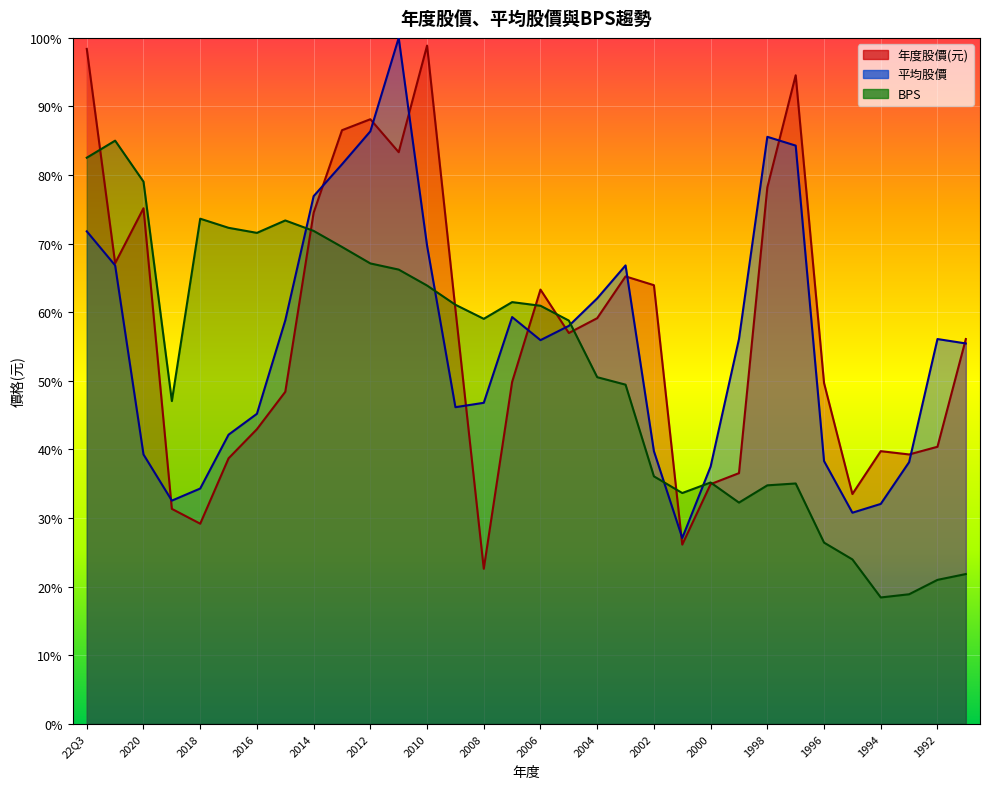

Which category has the highest value in the 平均股價 series?

2011